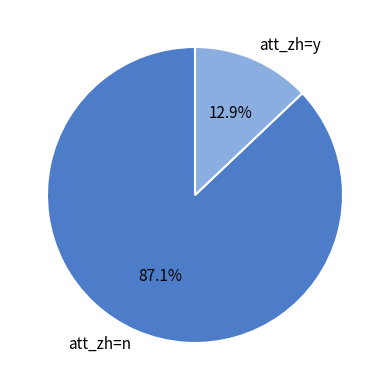

How many segments does this pie chart have?

2